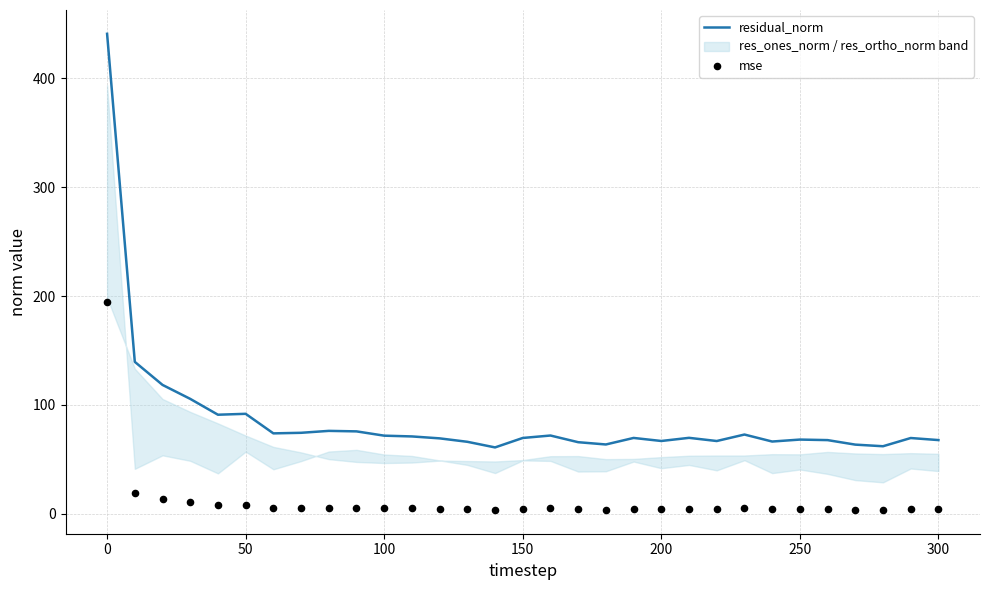

Which series has the widest spread of Y values?

residual_norm